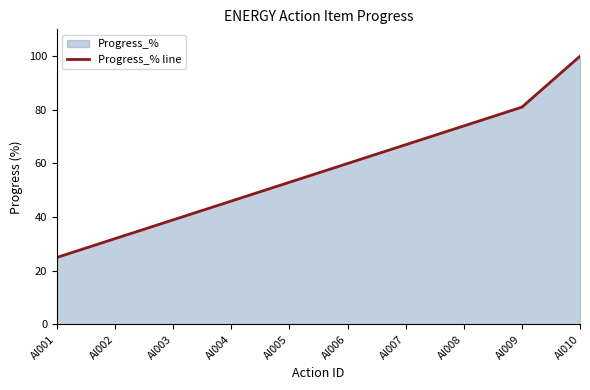

Rank the categories by value from lowest to highest.

AI001, AI002, AI003, AI004, AI005, AI006, AI007, AI008, AI009, AI010